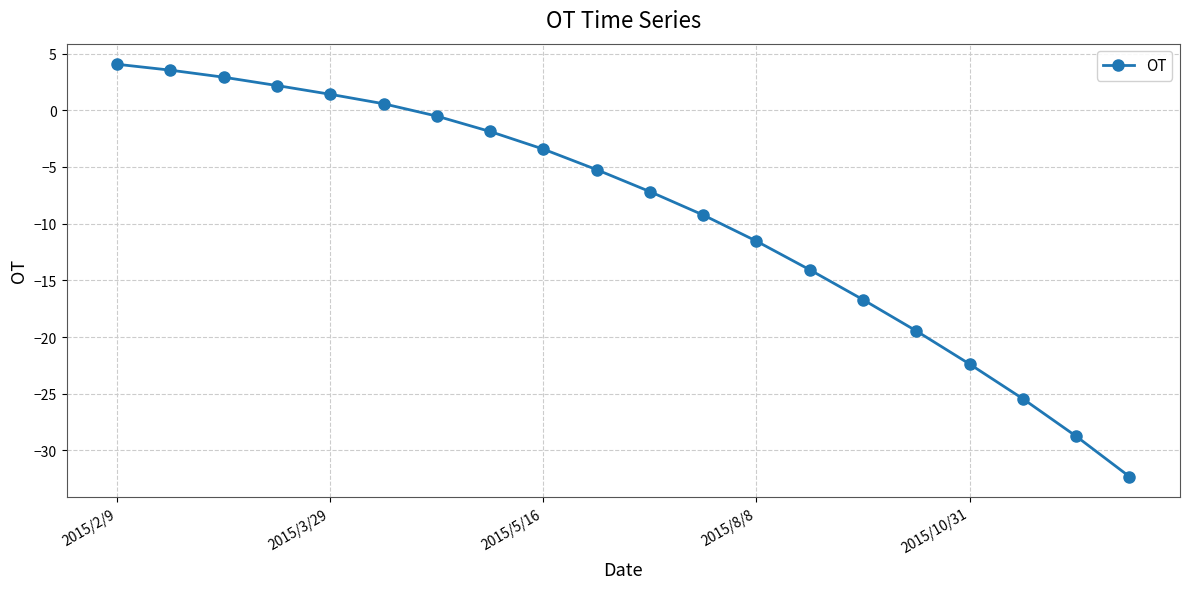

How many values are below zero?

14